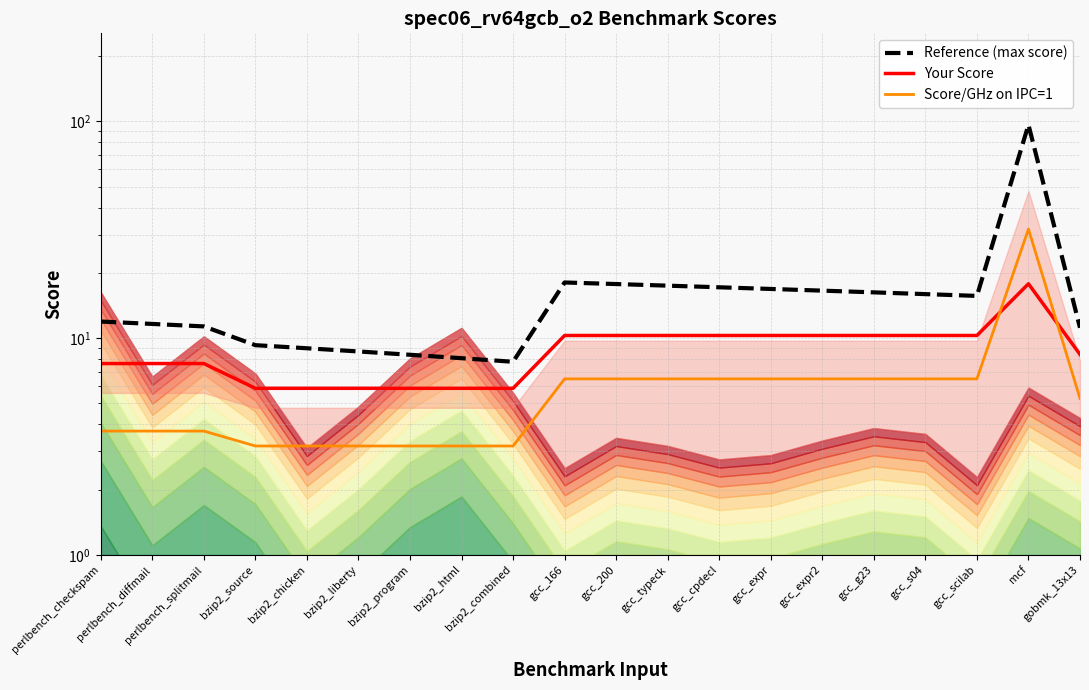

What is the smallest value displayed?

3.2